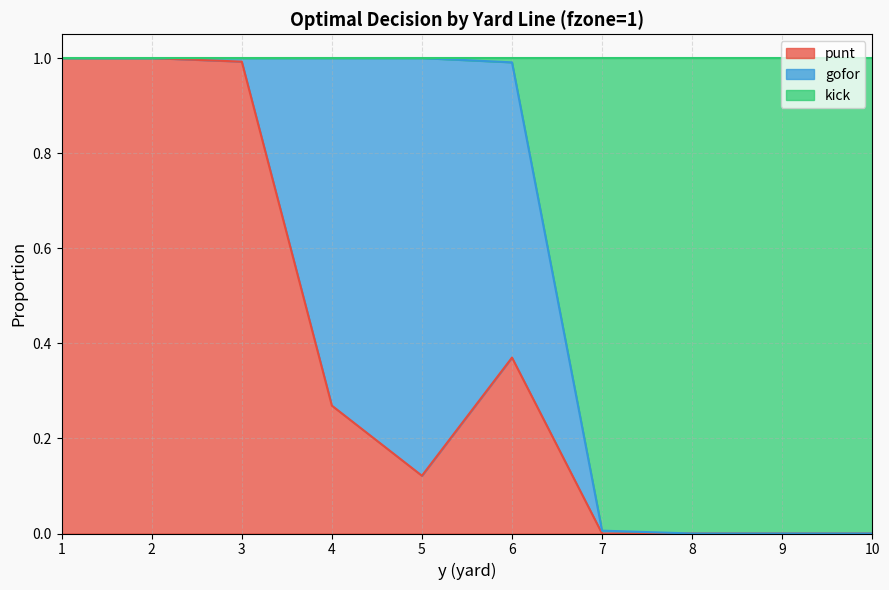

What is the average value of the punt series?

0.4